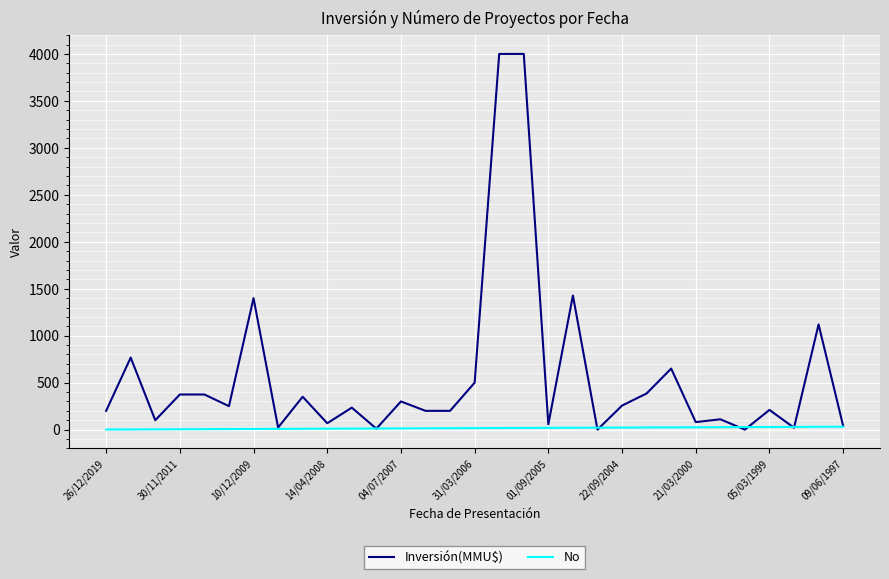

Which series has the largest total across all categories?

Inversión(MMU$)